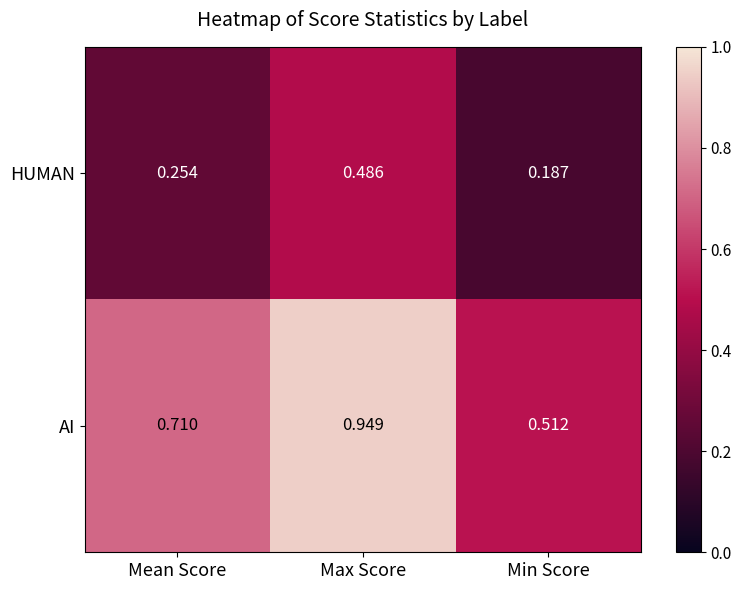

At which label does HUMAN reach its minimum?

Min Score